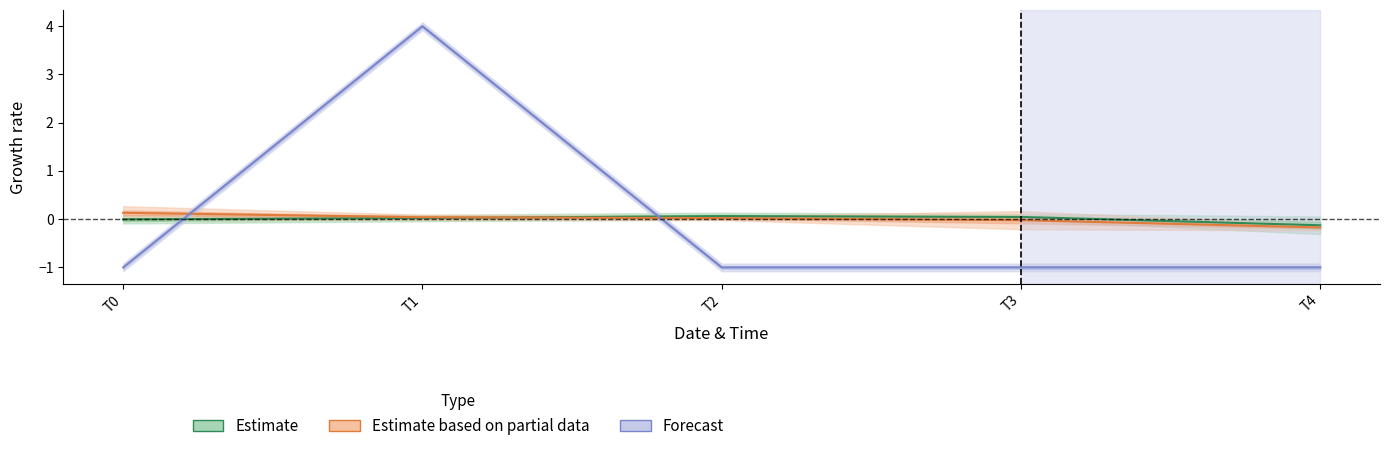

What is the difference between the maximum and minimum values in the Estimate based on partial data series?

0.3